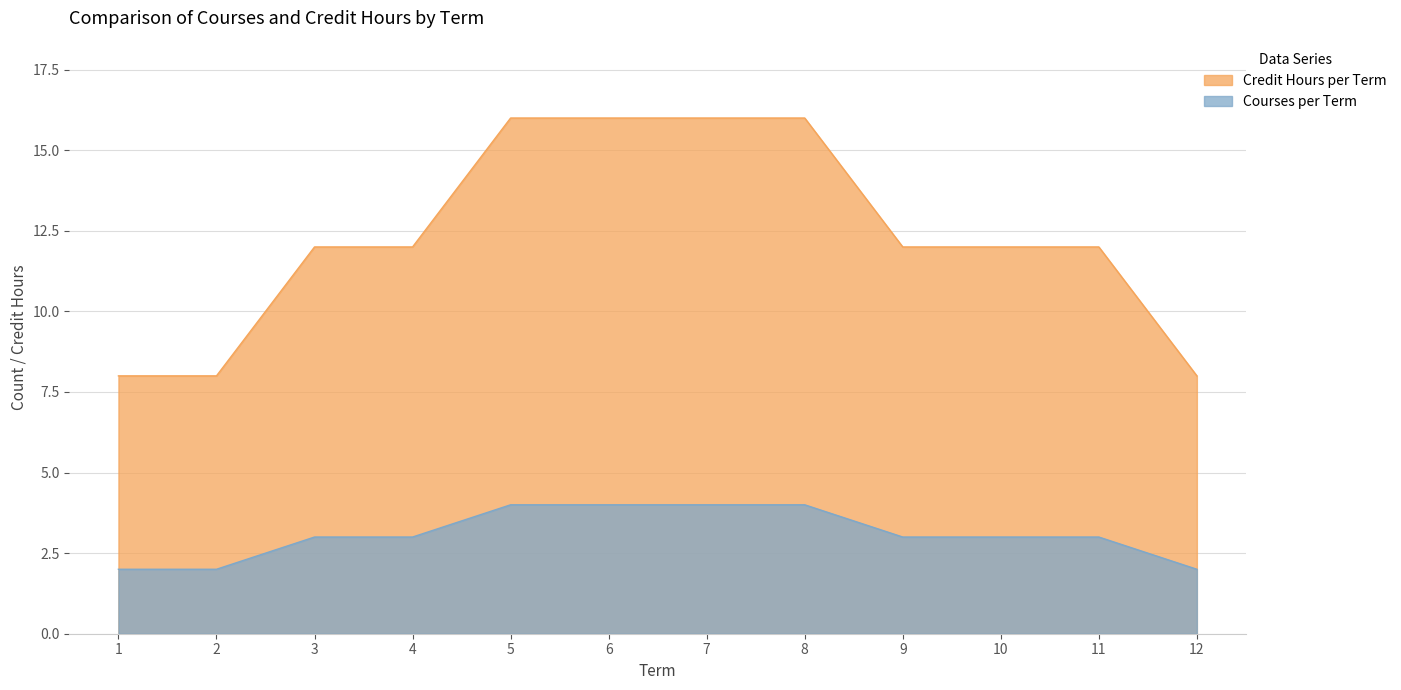

The chart shows a value of 4 at 2. True or false?

False